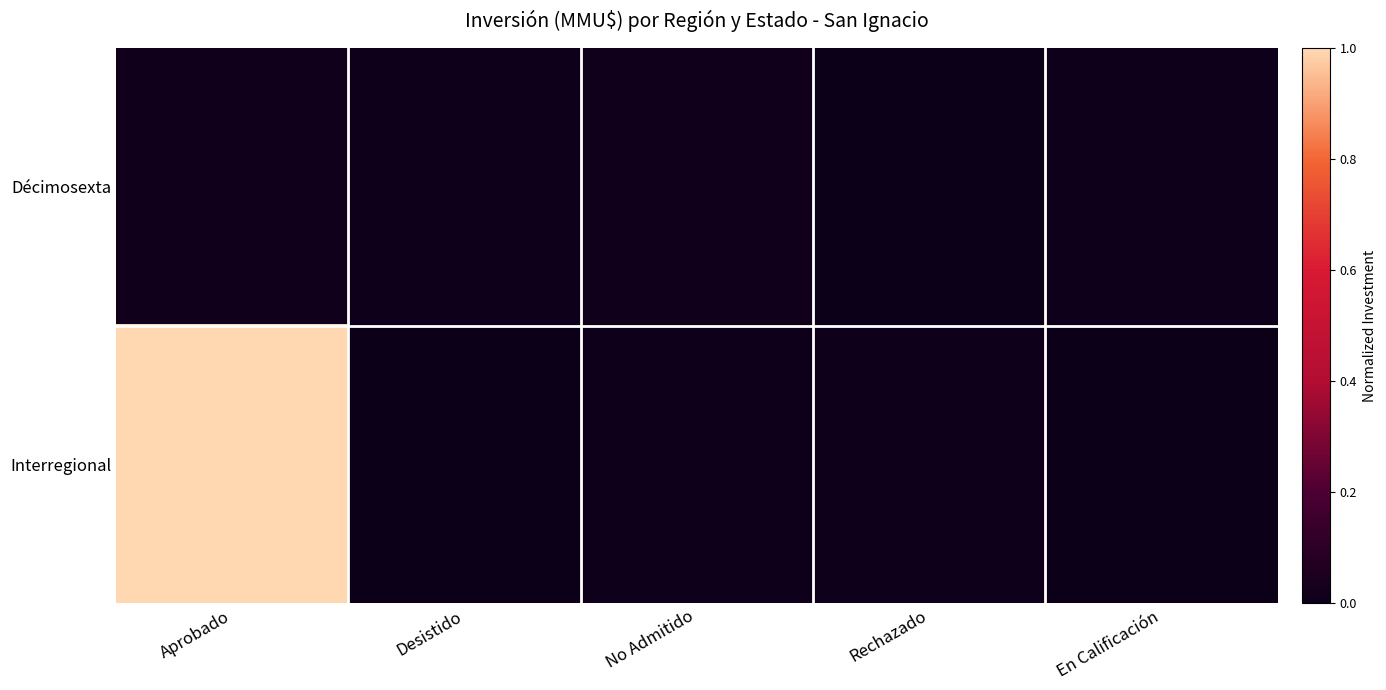

Rank the series by their maximum value, from highest to lowest.

Interregional, Décimosexta